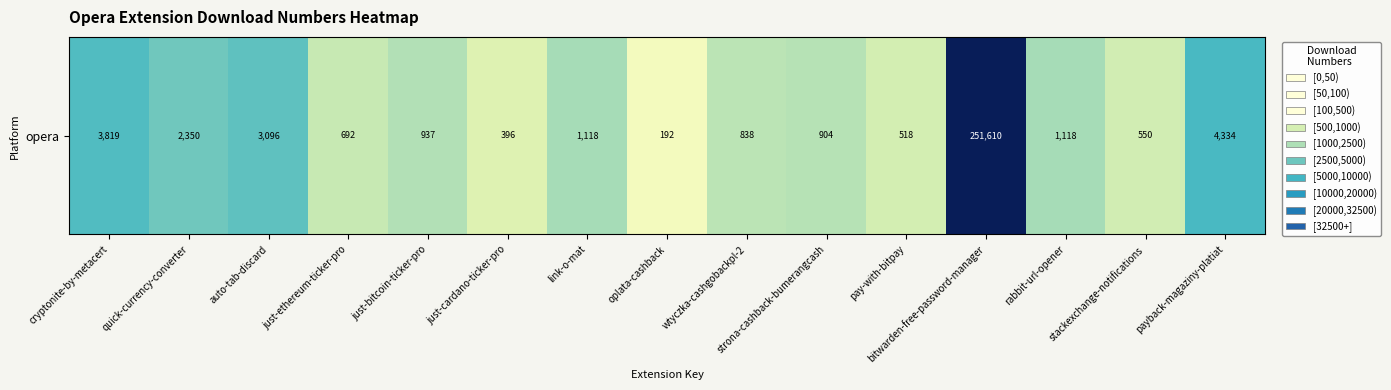

At which category does the chart reach its minimum across all series?

oplata-cashback